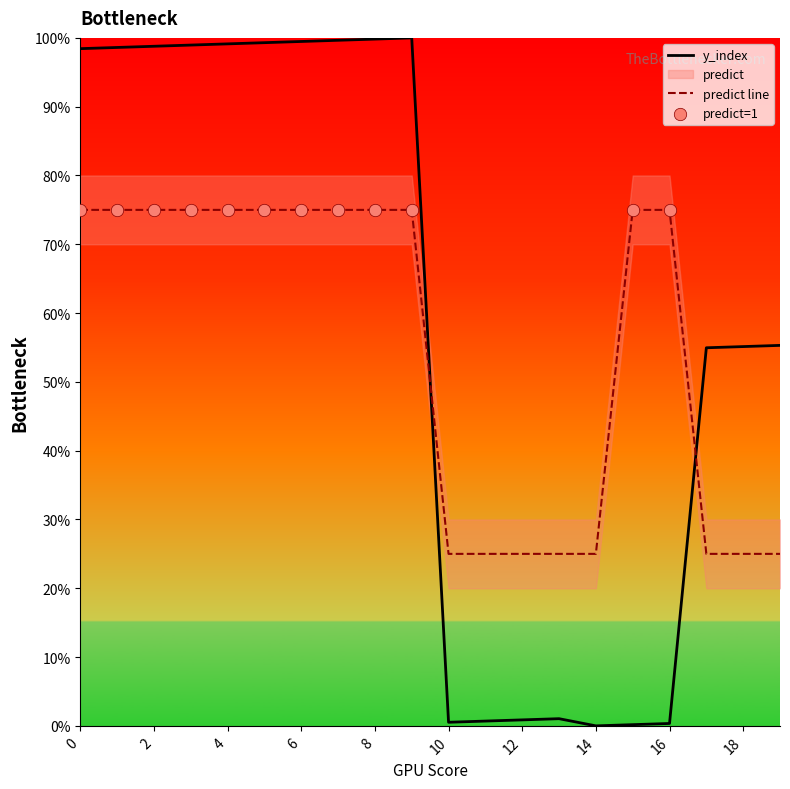

Which series reaches the minimum Y coordinate?

y_index